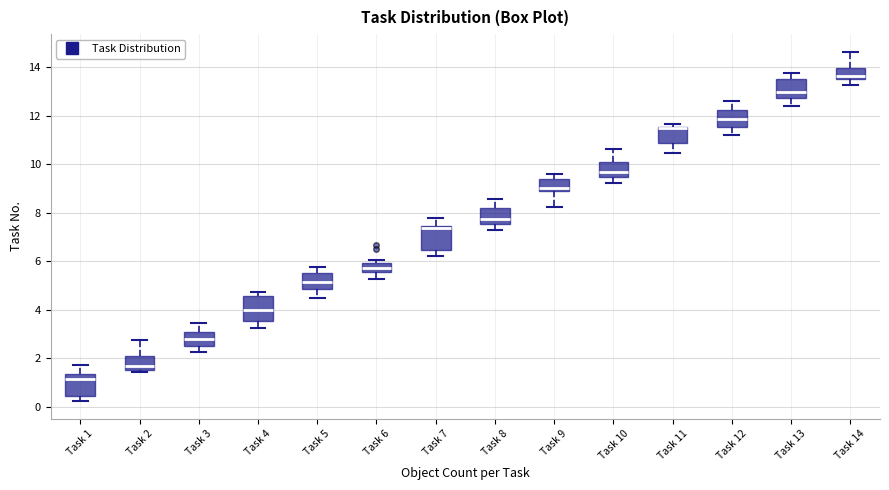

Where is the upper edge of the box for Task 2 on the y-axis? The values are not printed on the chart, so give them approximately, as read against the axis.

2.2